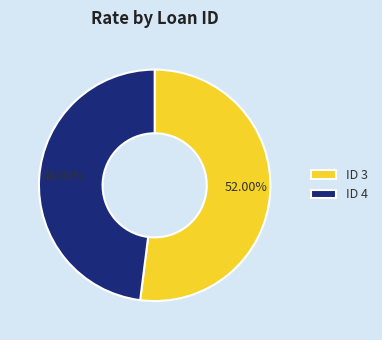

How many segments does this pie chart have?

2